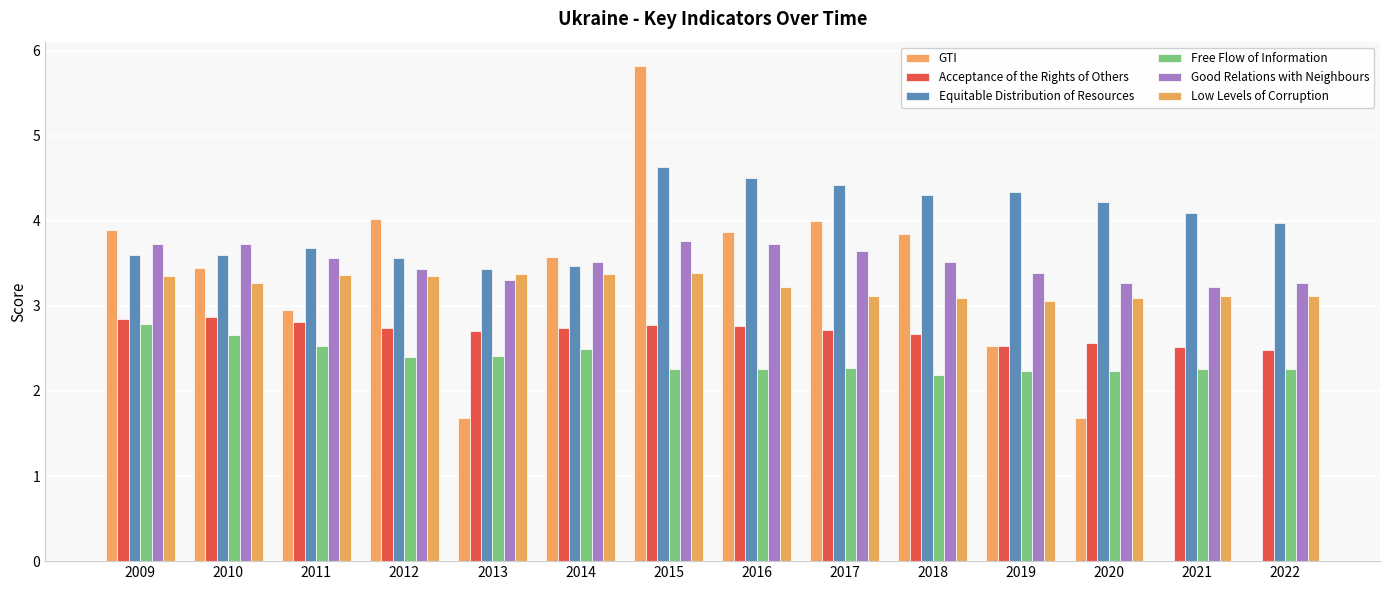

Are the bars horizontal?

No